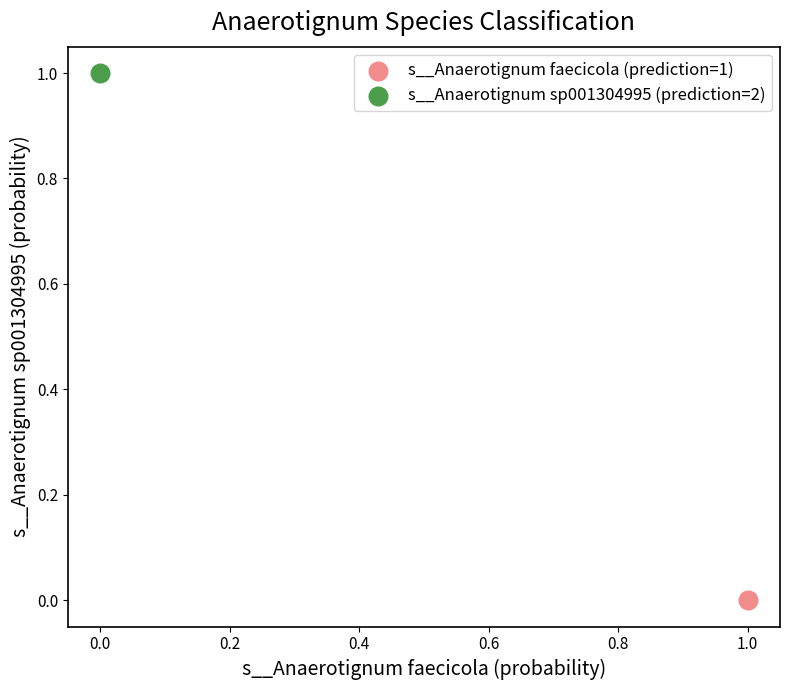

What are all the series names shown in the legend?

s__Anaerotignum faecicola (prediction=1), s__Anaerotignum sp001304995 (prediction=2)